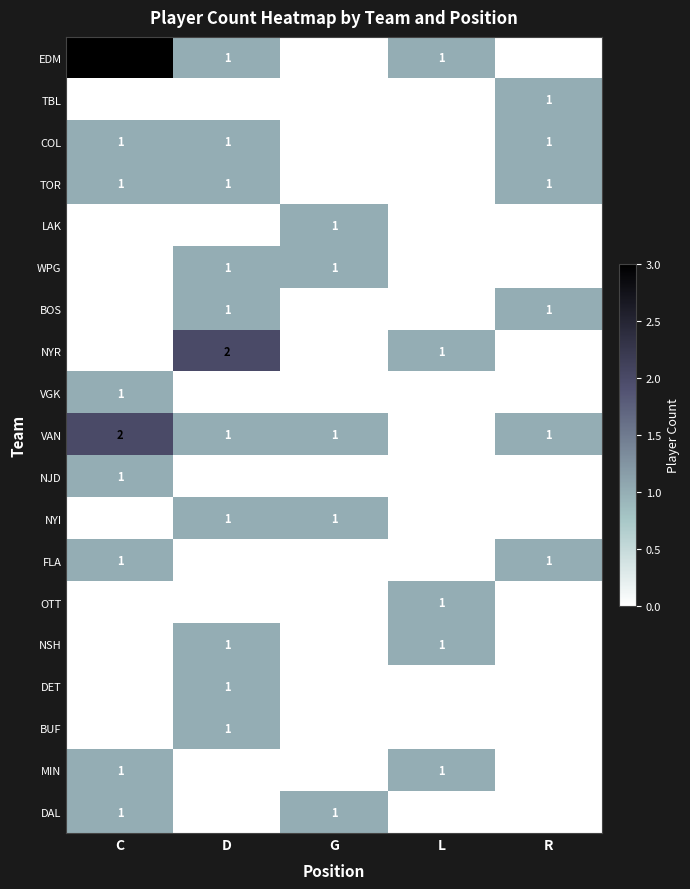

Which series has the largest range (max minus min)?

EDM